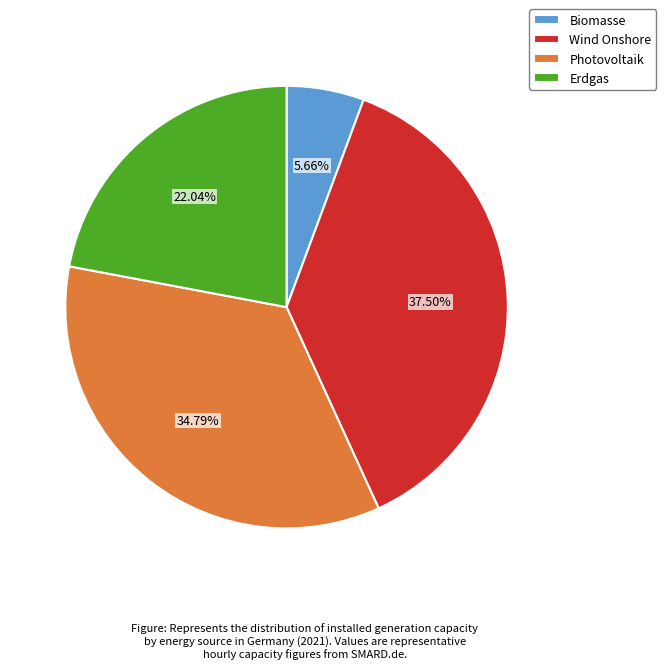

Count the number of slices in the pie.

4